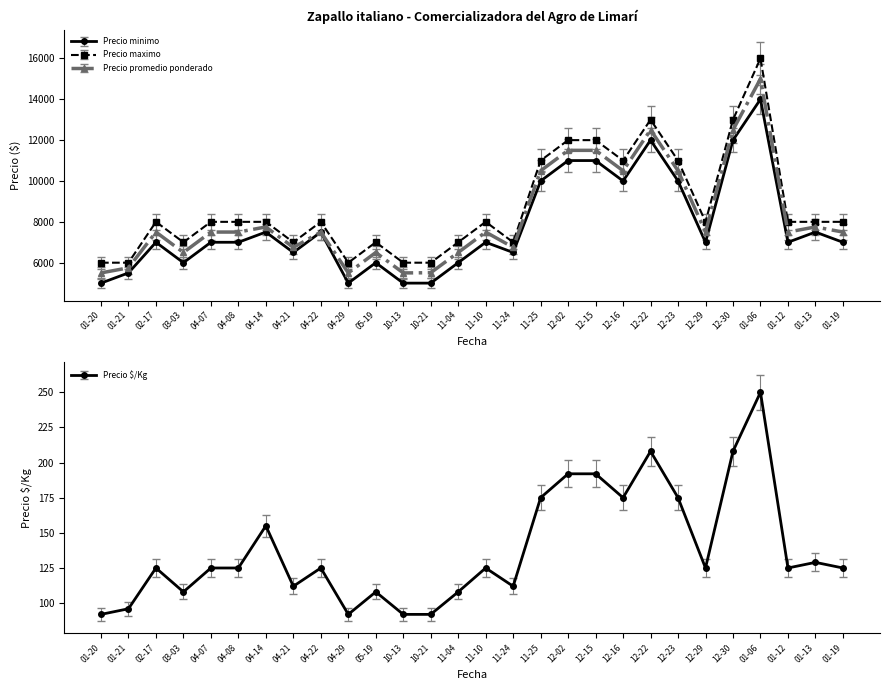

Which series has the largest total across all categories?

Precio maximo